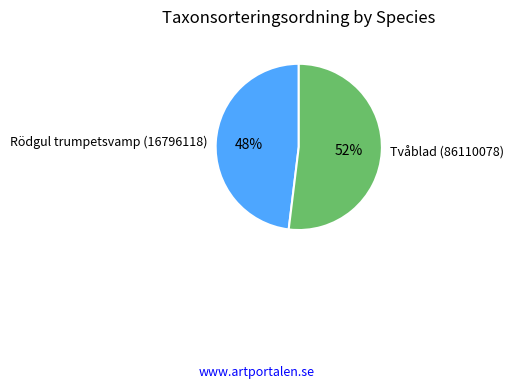

How many segments does this pie chart have?

2